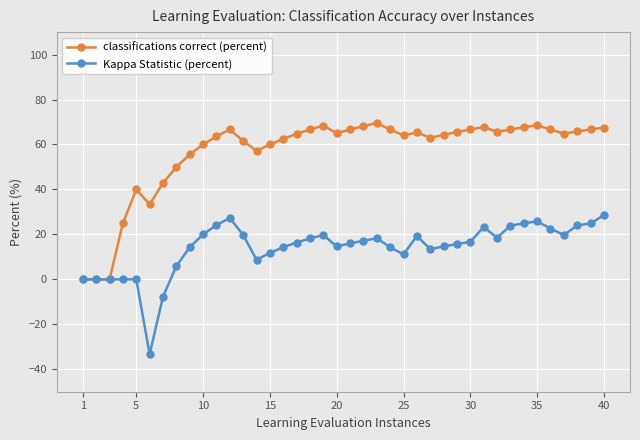

Which series has the largest range (max minus min)?

classifications correct (percent)